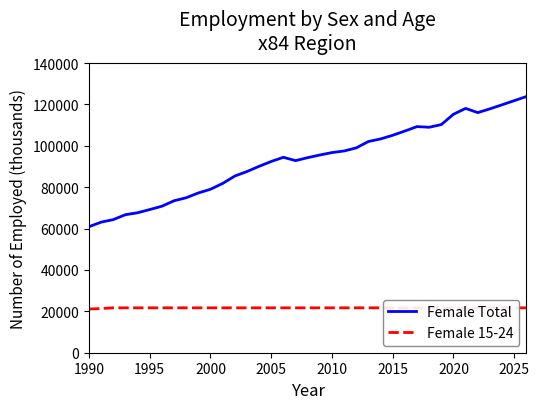

What is the greatest value displayed?

123839.0